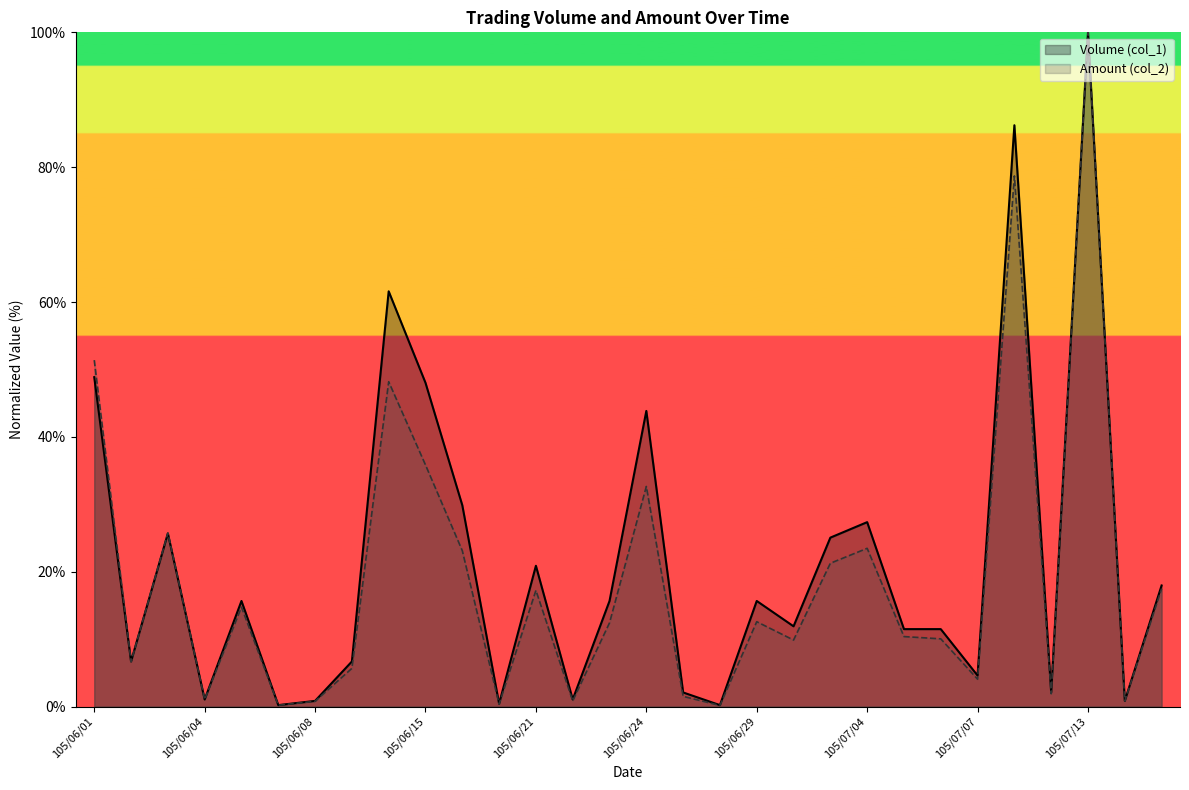

True or false: Amount (col_2) has more than 2 points higher than both neighbors.

True